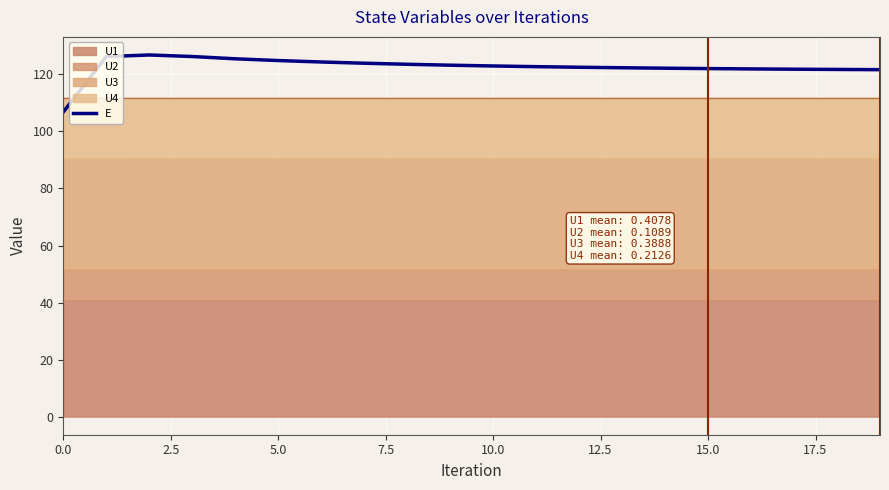

Is it true that the value at 10 is 173.1?

False